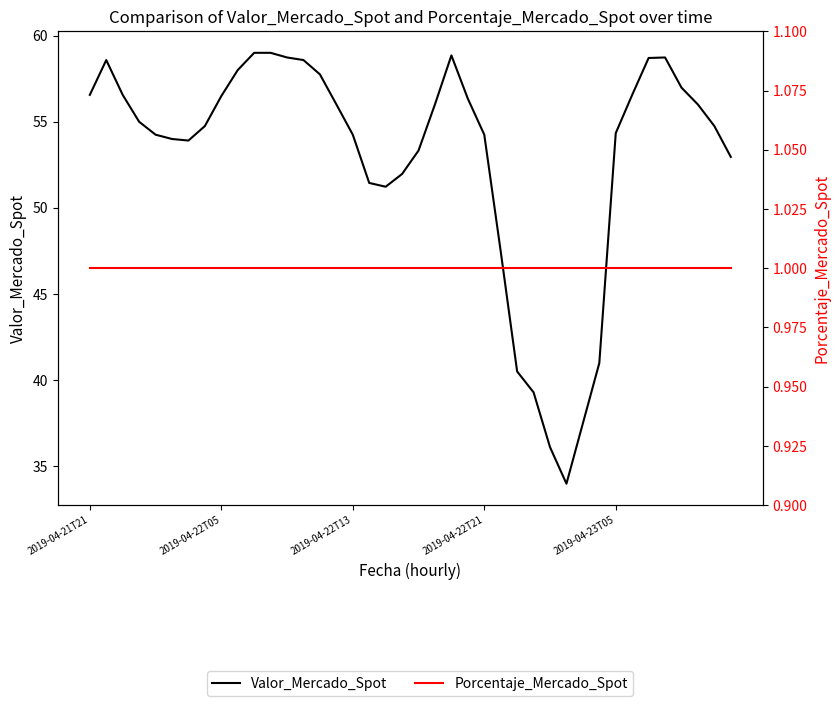

What are all the series names shown in the legend?

Valor_Mercado_Spot, Porcentaje_Mercado_Spot